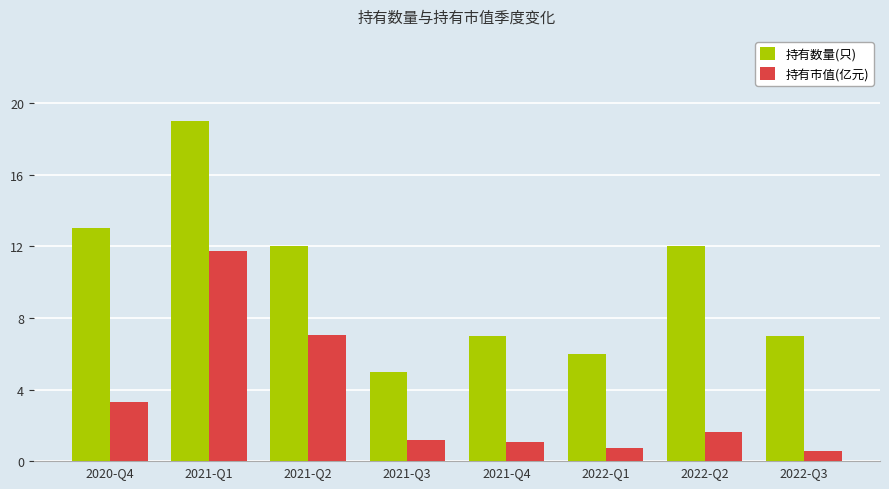

Which series changed the most between 2020-Q4 and 2022-Q3?

持有数量(只)